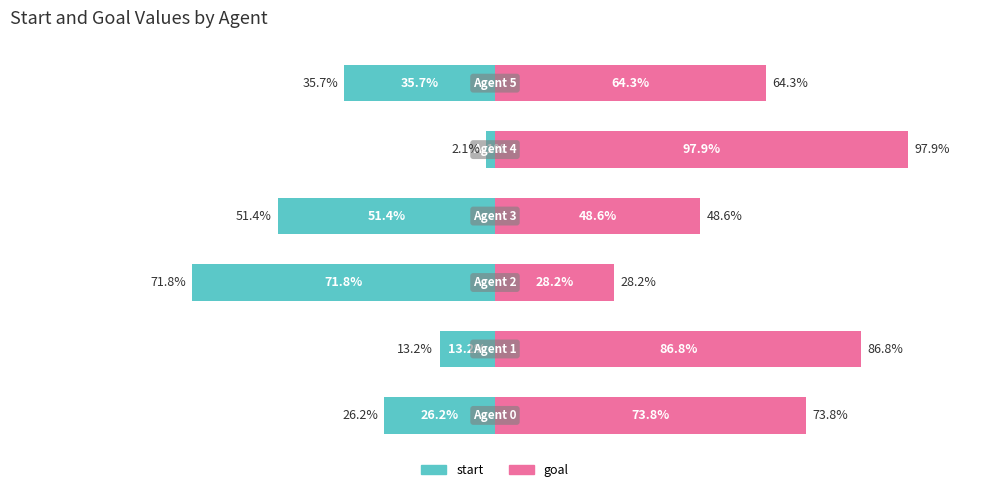

Is the value of goal at 2 greater than the value of start at 3?

Yes